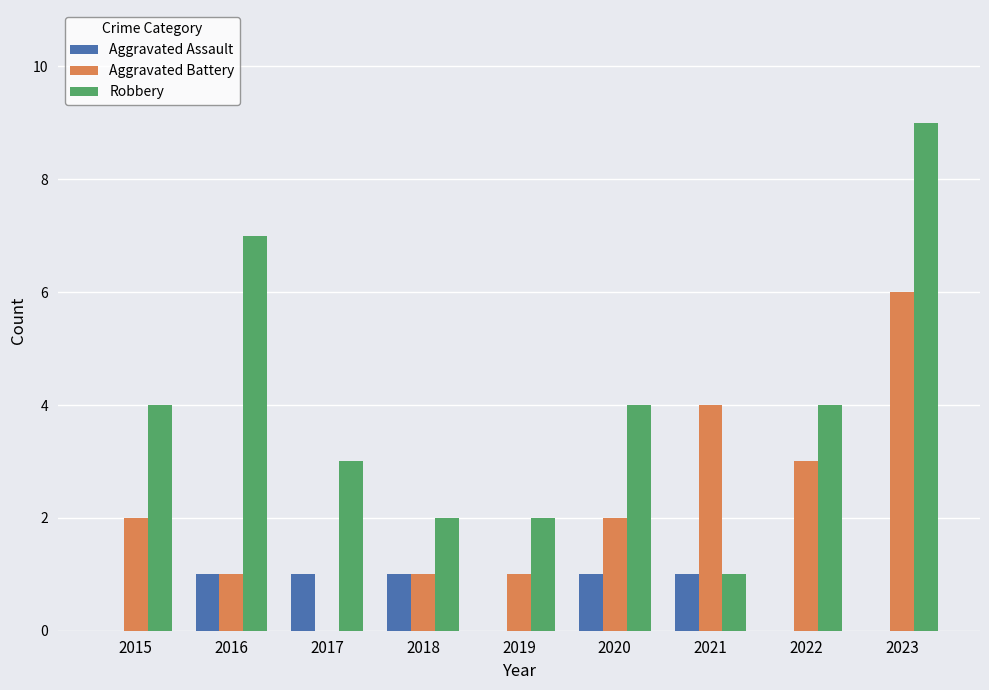

Reading left to right, what are all the values shown in this chart?

Aggravated Assault: 2015=0	2016=1	2017=1	2018=1	2019=0	2020=1	2021=1	2022=0	2023=0
Aggravated Battery: 2015=2	2016=1	2017=0	2018=1	2019=1	2020=2	2021=4	2022=3	2023=6
Robbery: 2015=4	2016=7	2017=3	2018=2	2019=2	2020=4	2021=1	2022=4	2023=9